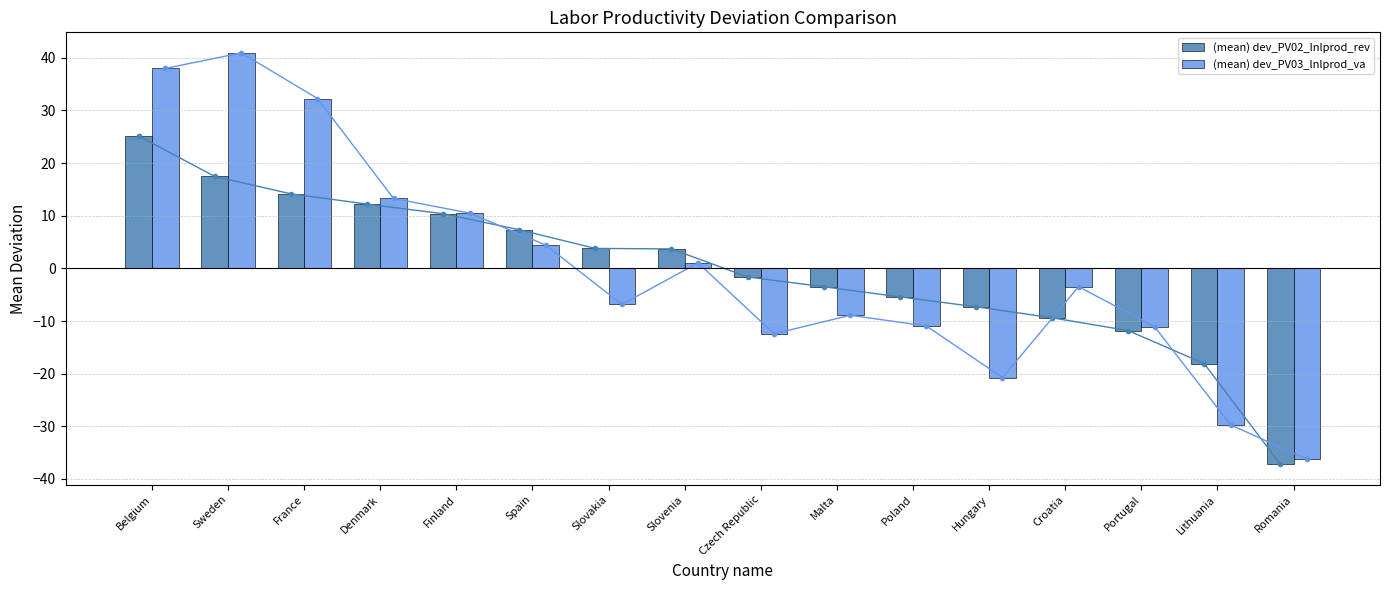

At which label is (mean) dev_PV02_lnlprod_rev closest to -5?

Poland